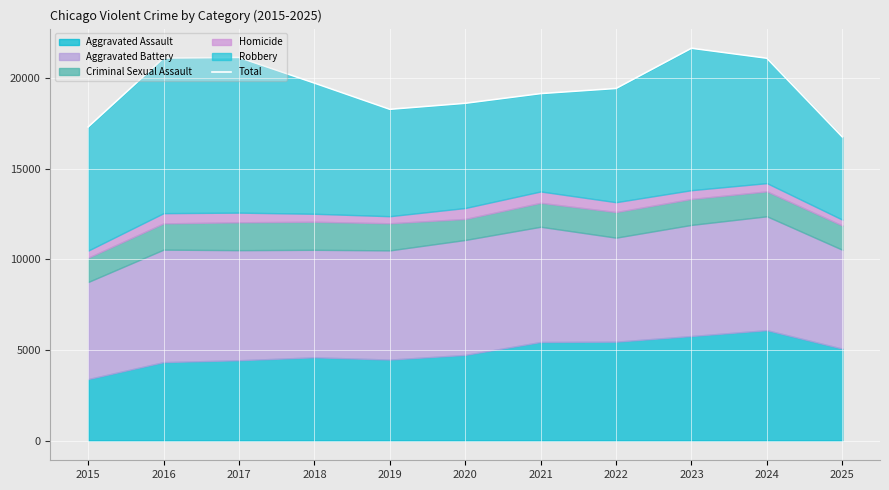

The chart shows a value of 24981 at 2020. True or false?

False